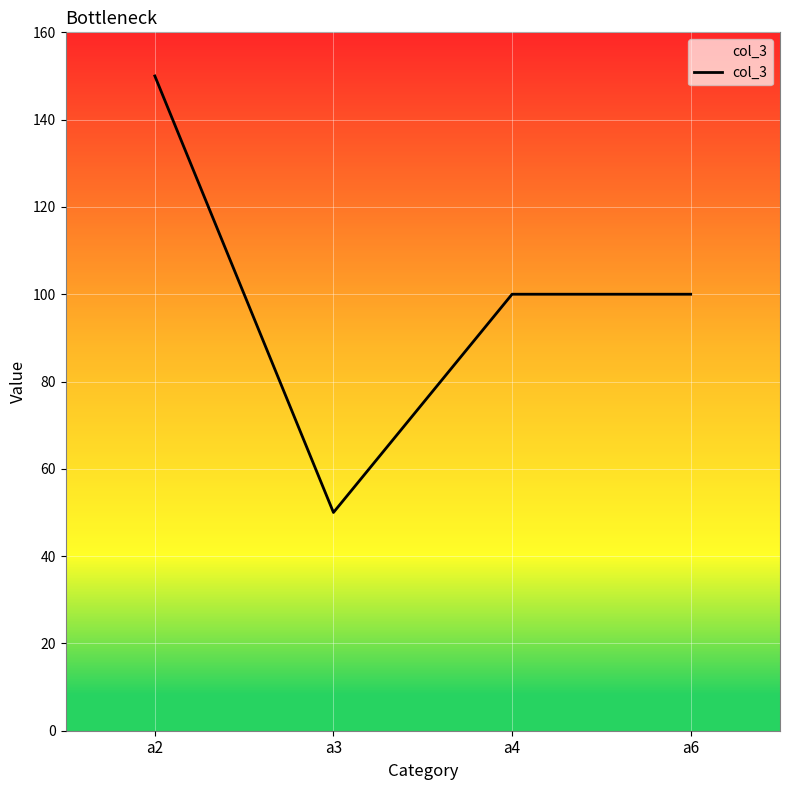

Where is the first local minimum?

a3